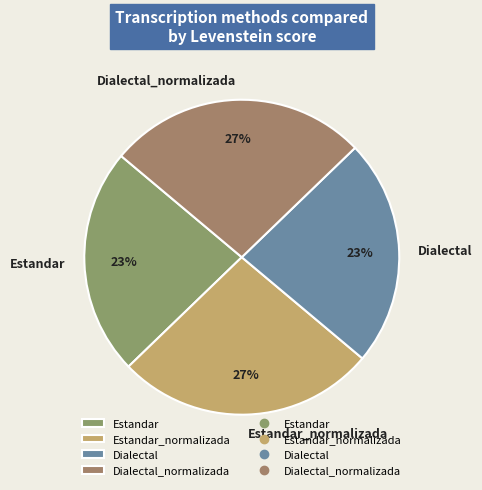

Is it true that Dialectal_normalizada is 27% of the pie?

True